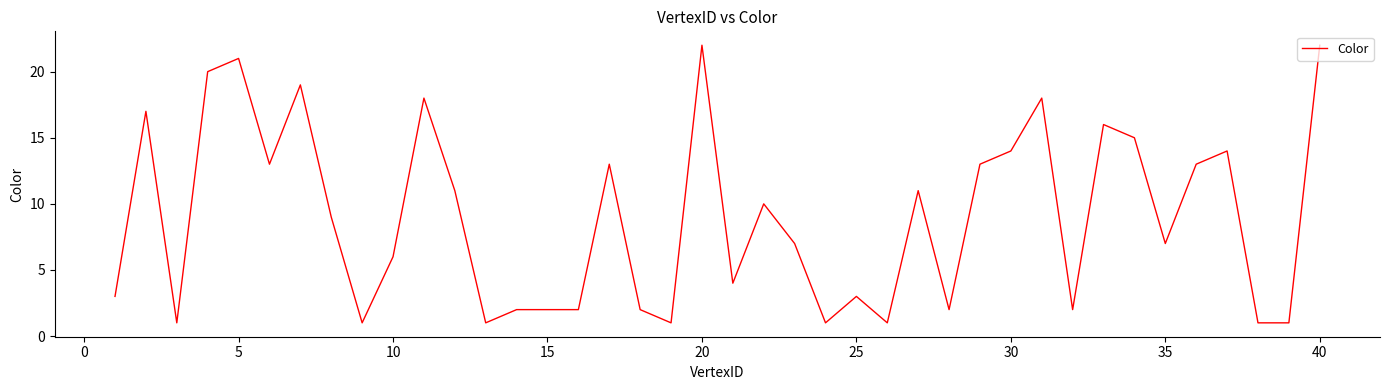

What is the greatest value displayed?

22